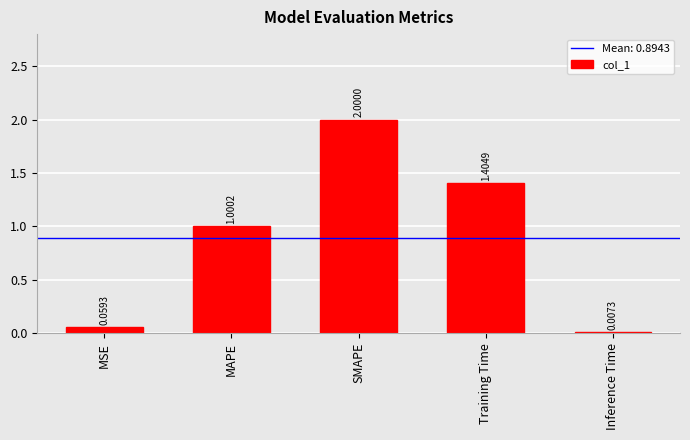

Between Training Time and MAPE, which is larger?

Training Time